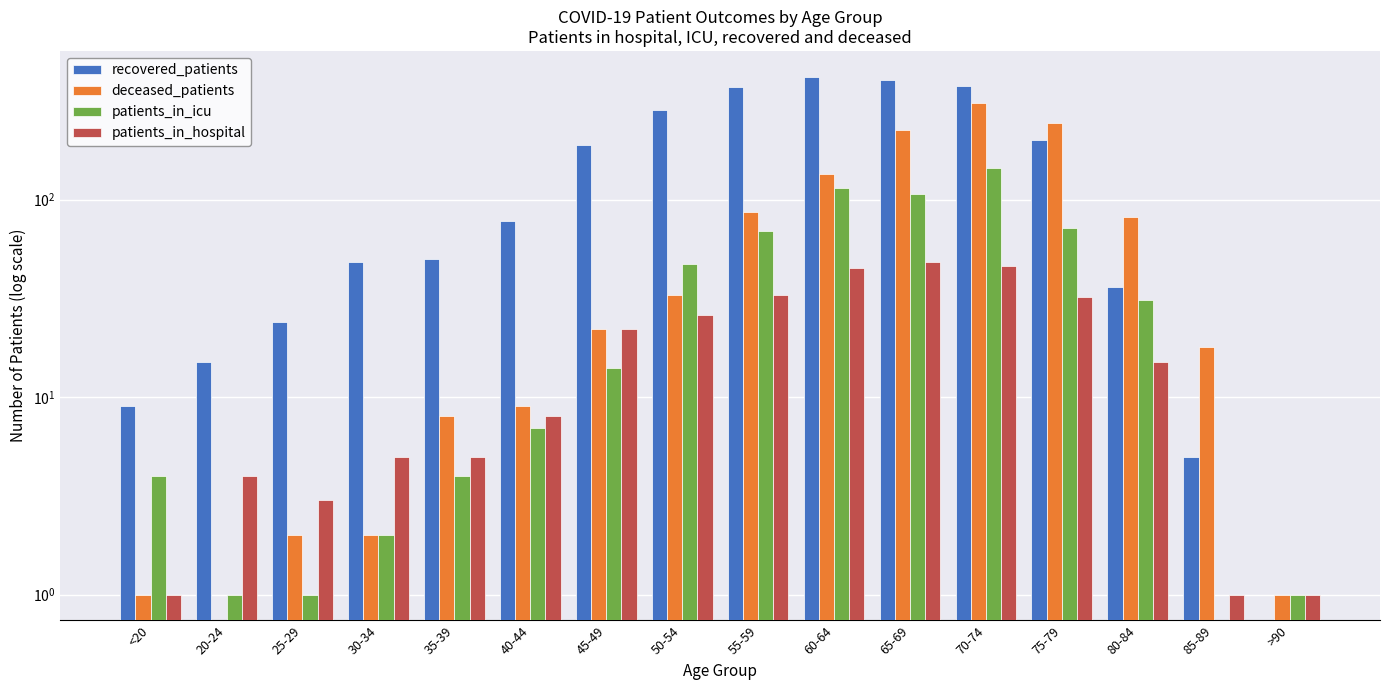

Reading right to left, what are all the values shown in this chart?

recovered_patients: 0	5	36	199	375	404	418	372	283	188	78	50	48	24	15	9
deceased_patients: 1	18	82	243	307	226	134	86	33	22	9	8	2	2	0	1
patients_in_icu: 1	0	31	72	144	107	114	69	47	14	7	4	2	1	1	4
patients_in_hospital: 1	1	15	32	46	48	45	33	26	22	8	5	5	3	4	1